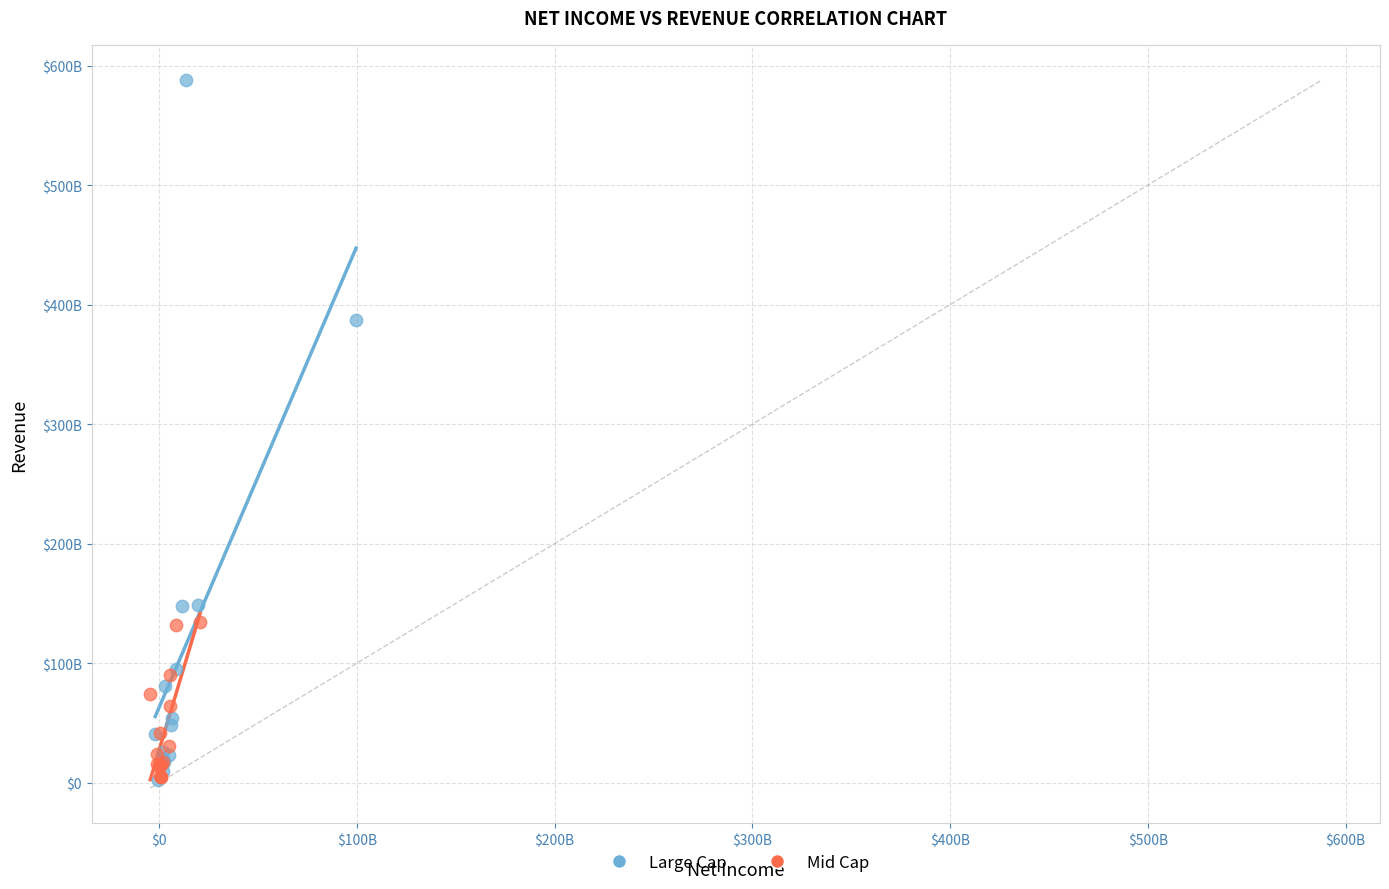

What are all the series names shown in the legend?

Large Cap, Mid Cap